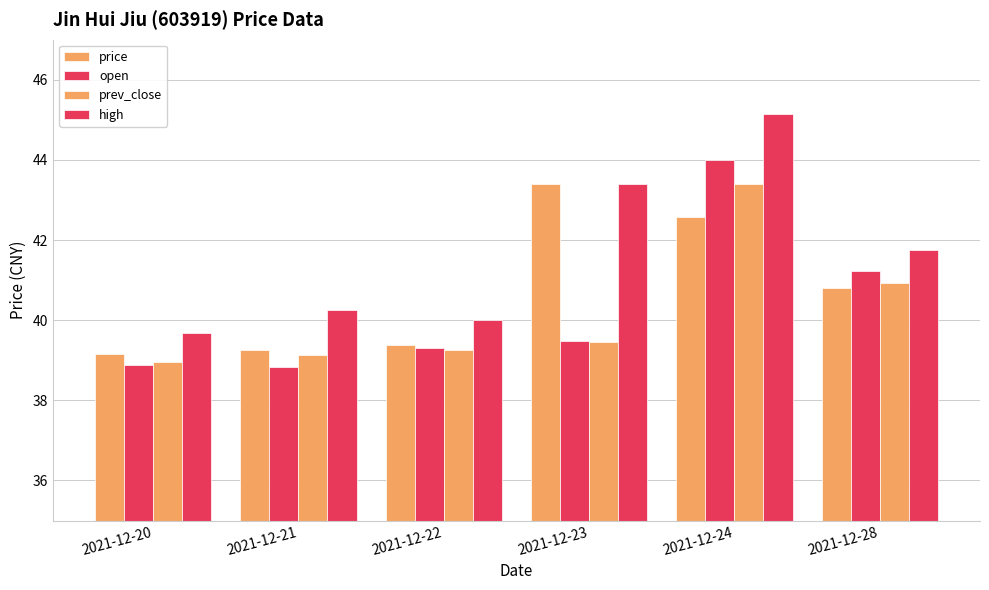

Are the bars horizontal?

No